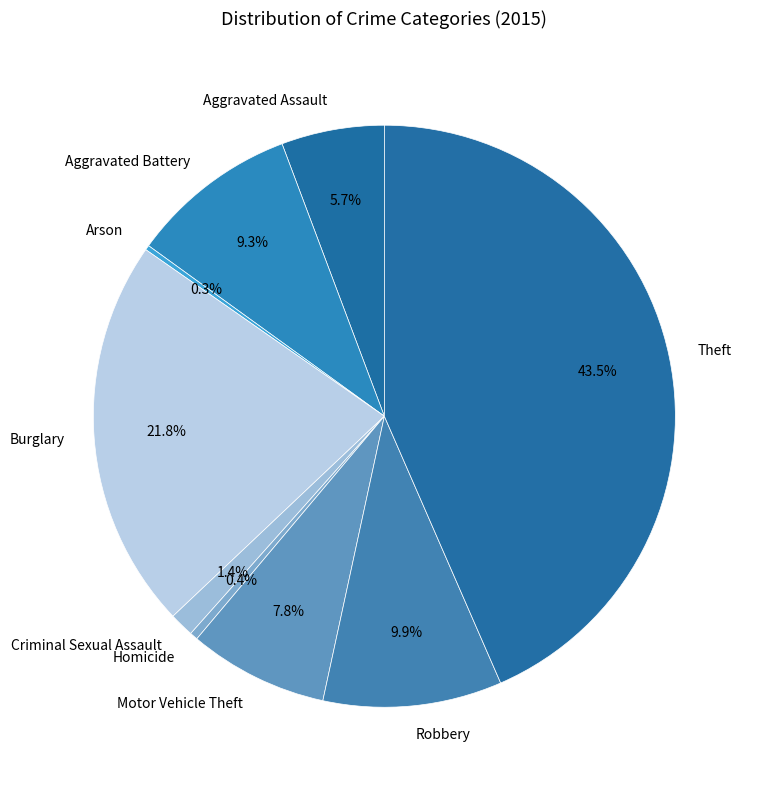

Which has a higher value, Homicide or Robbery?

Robbery